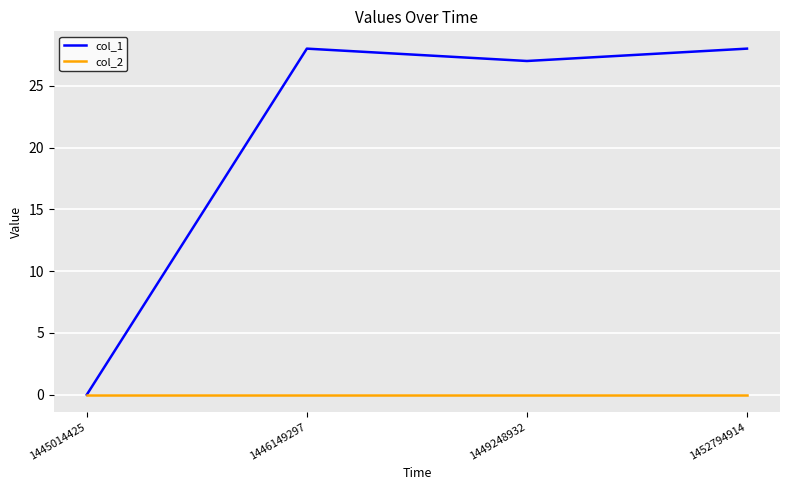

What is the maximum value for col_1?

28